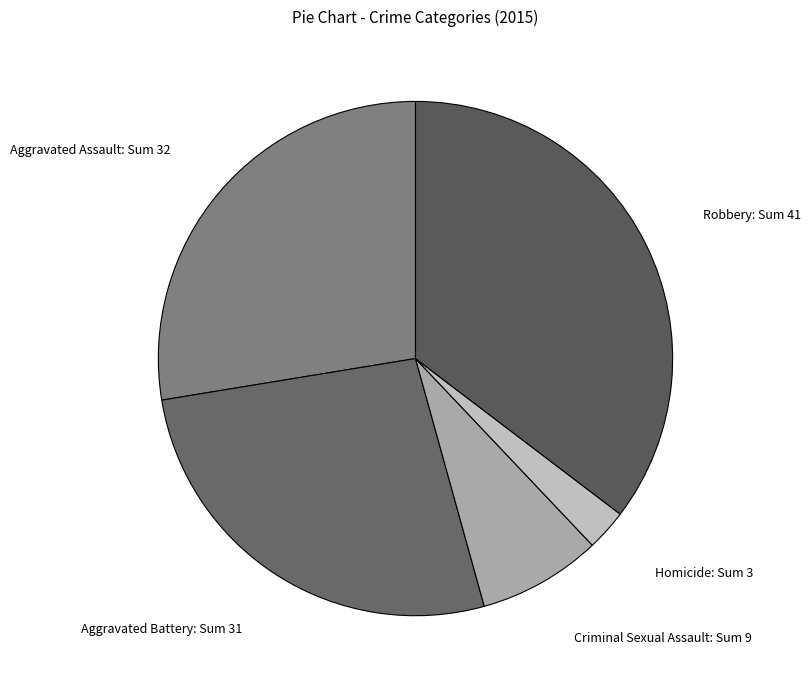

Is there any slice that represents more than half of the pie?

No